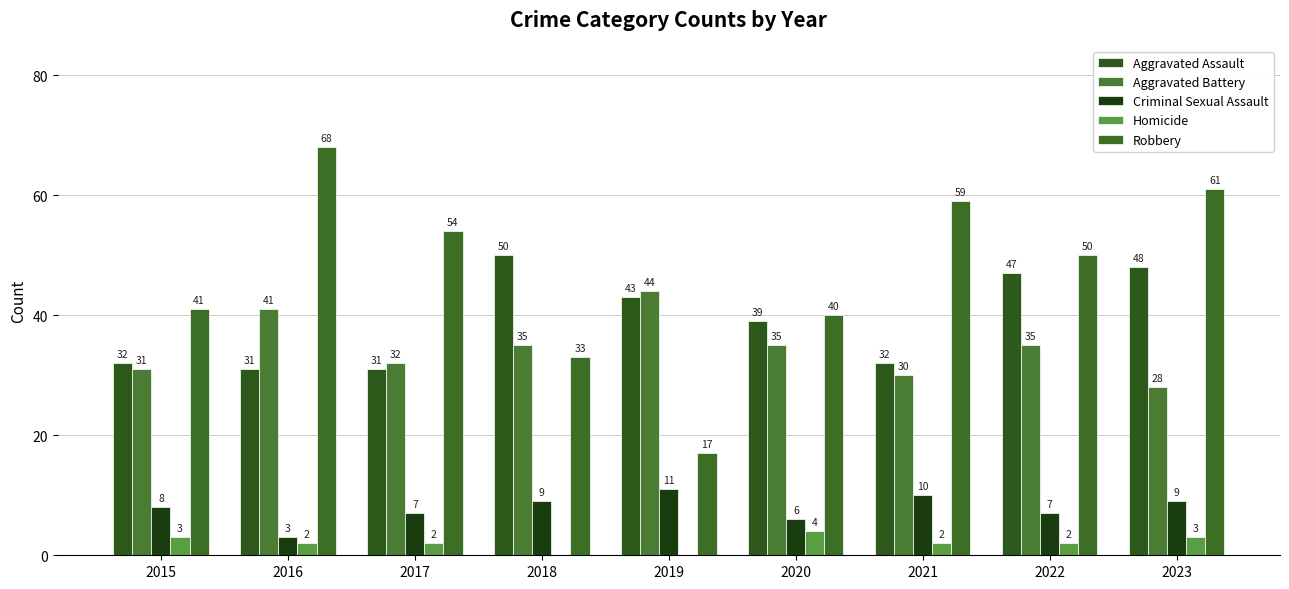

Count the Homicide values in the range 2 to 3.

6